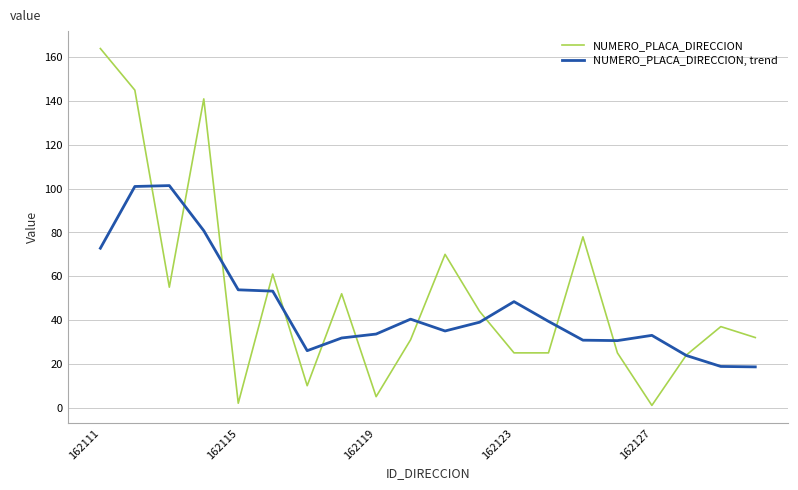

Which series has the widest spread of values?

NUMERO_PLACA_DIRECCION